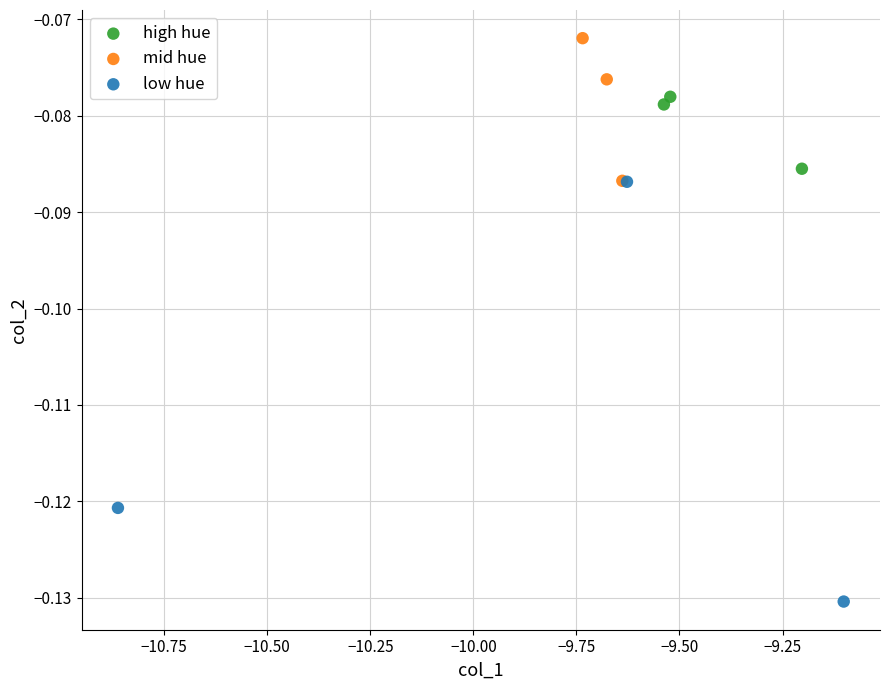

Which series reaches the maximum Y coordinate?

mid hue